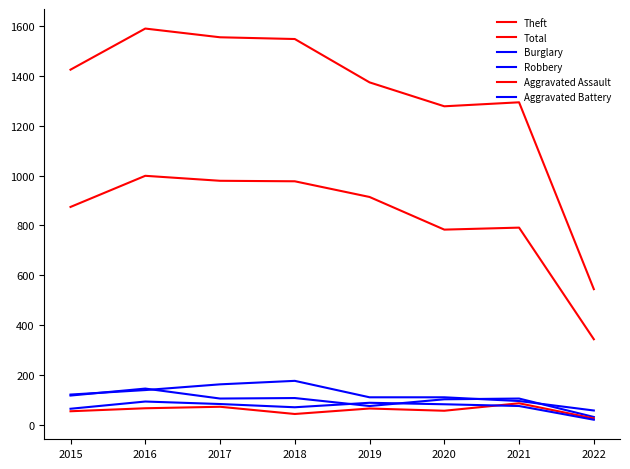

What value does the Aggravated Battery series have at 2019?

88